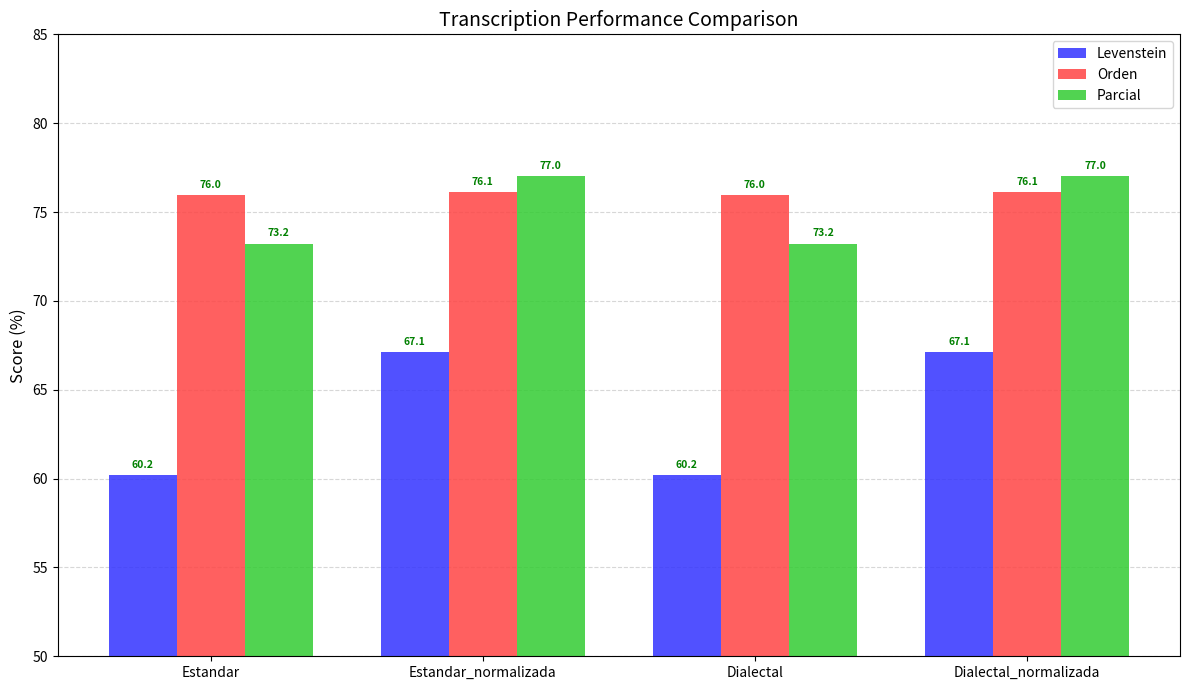

Are the bars grouped side by side (vs. stacked)?

Yes